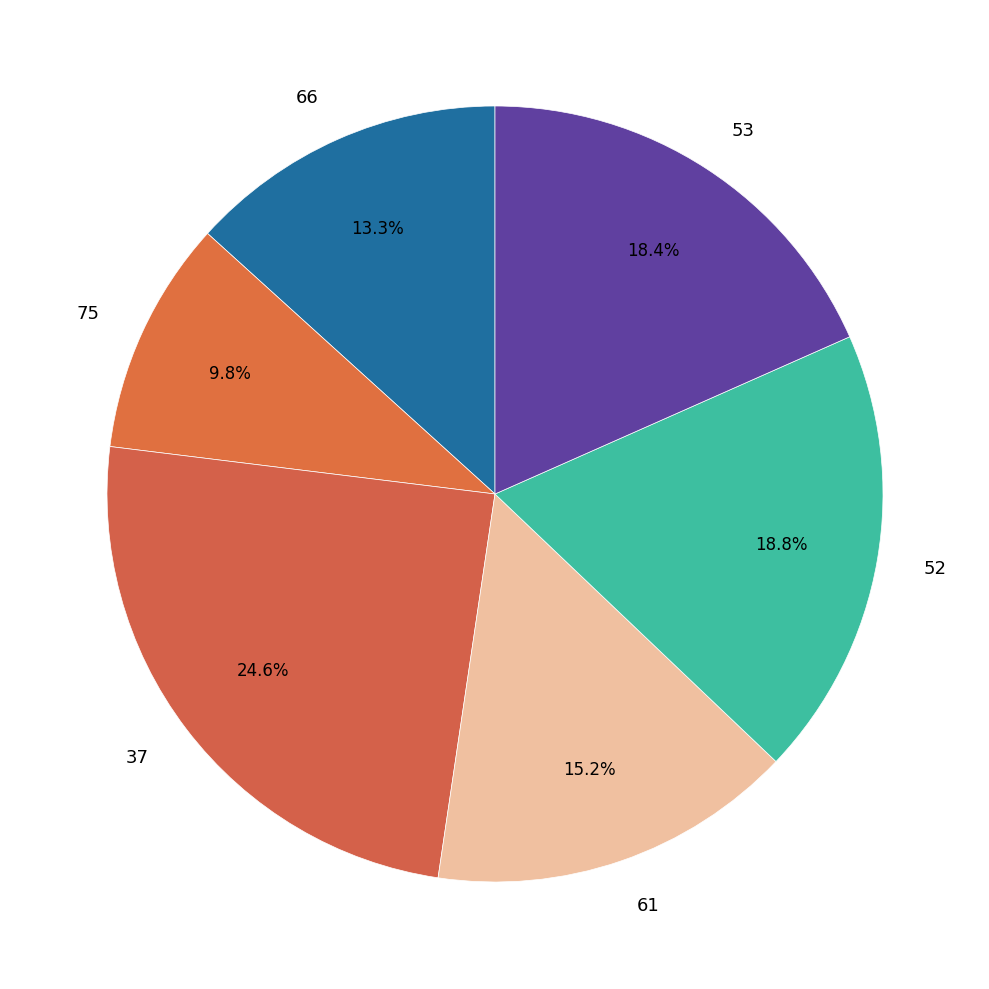

Is 75 the majority of the pie?

No